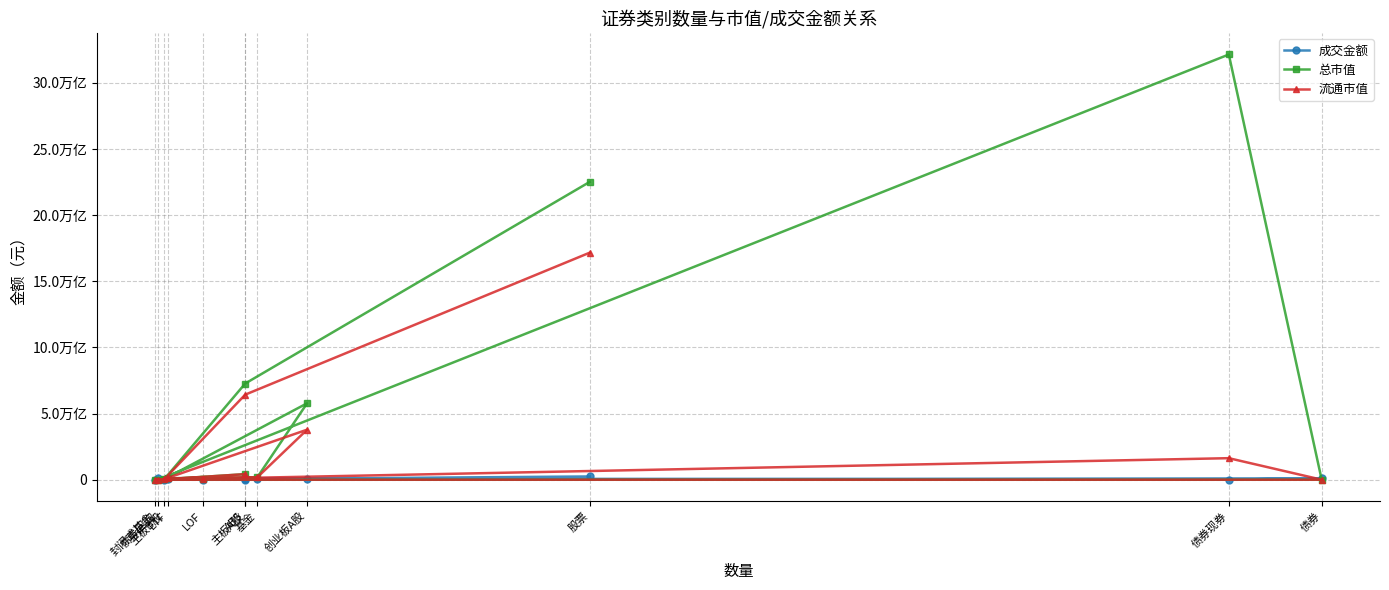

After their last crossing, which series has the higher values: 成交金额 or 总市值?

总市值